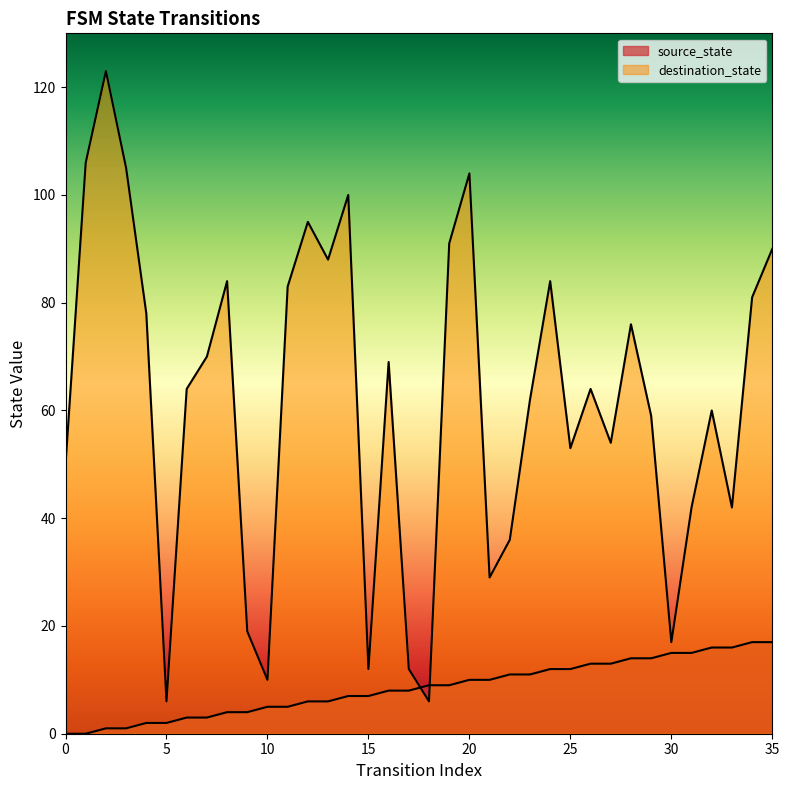

In destination_state, how many points are higher than both neighbors (excluding endpoints)?

10